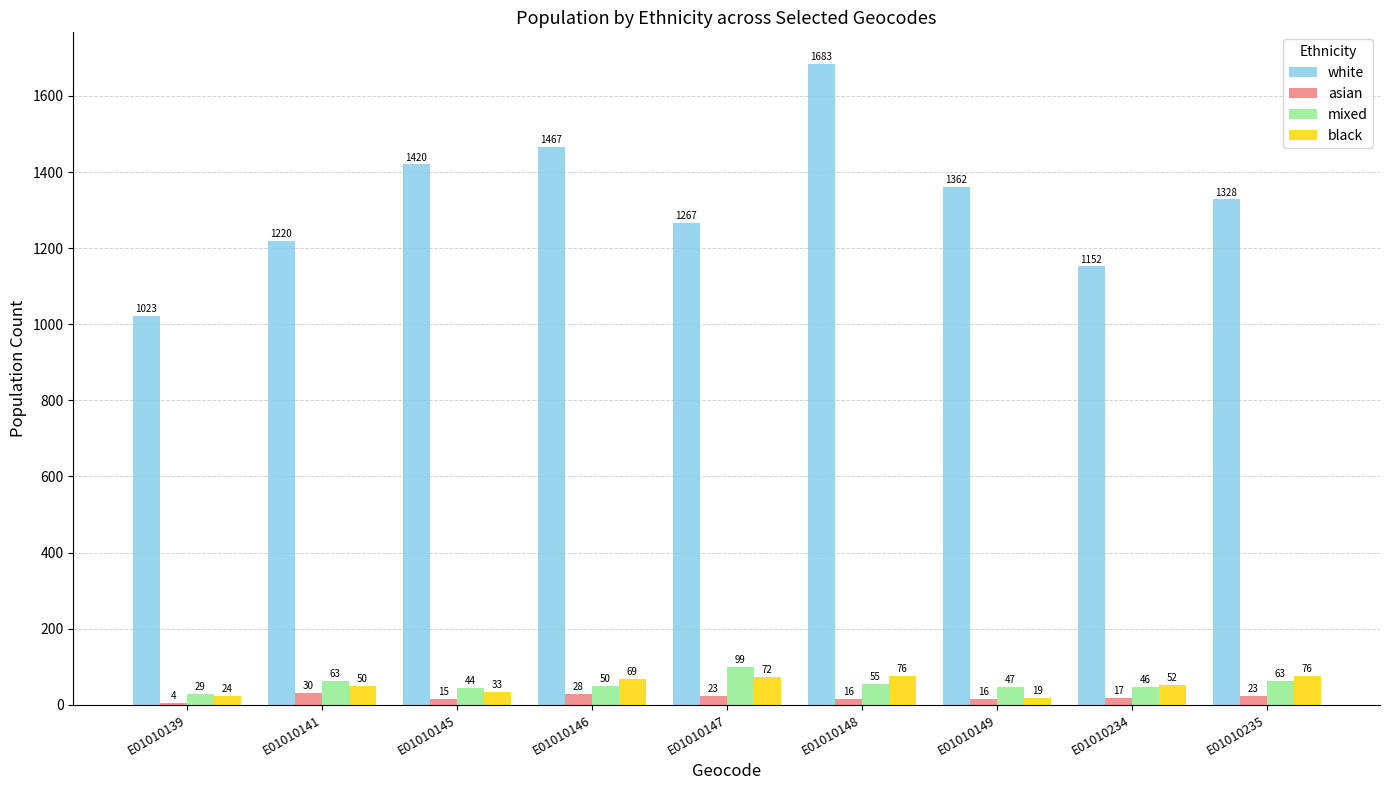

What is the average value of the mixed series?

55